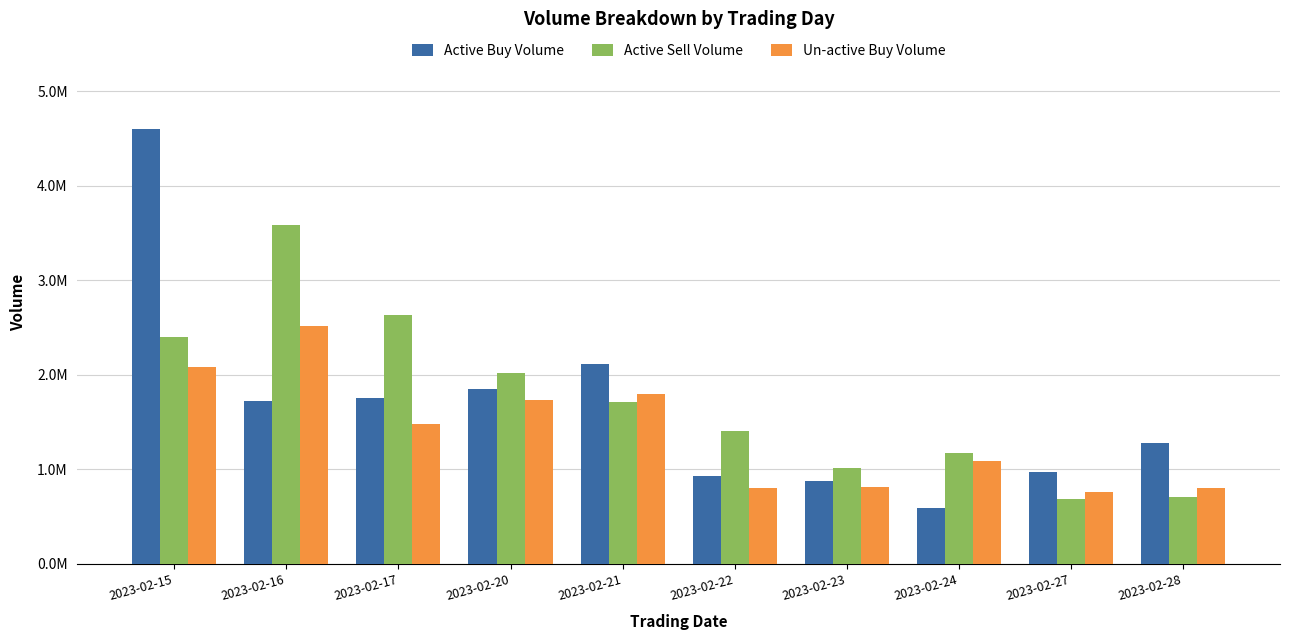

What is the maximum value for Active Sell Volume?

3588496